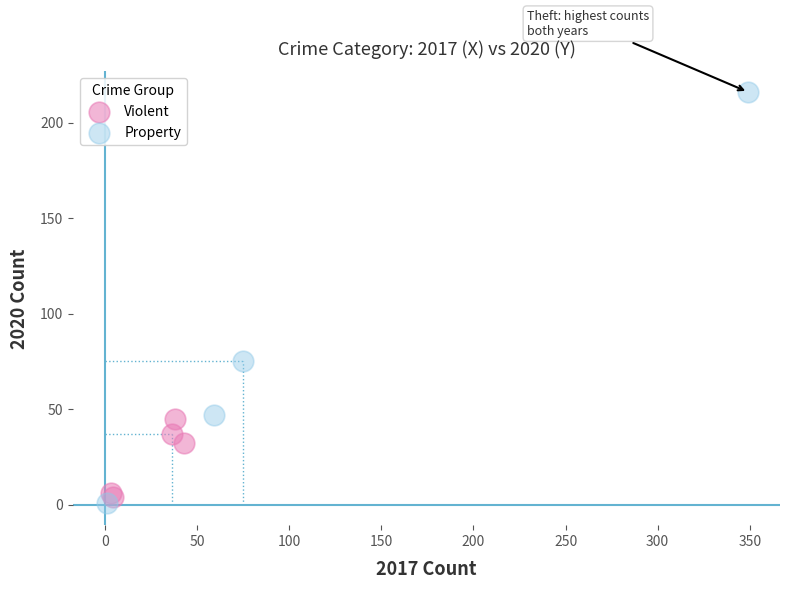

What are all the series names shown in the legend?

Violent, Property